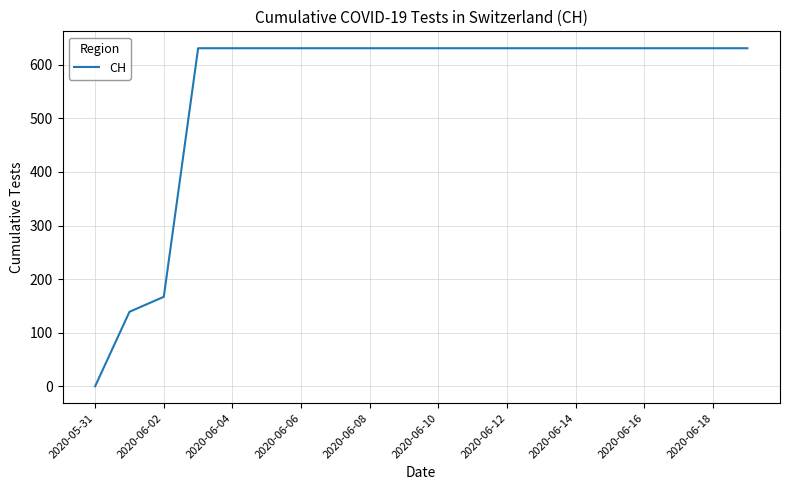

What is the maximum value shown in the chart?

631